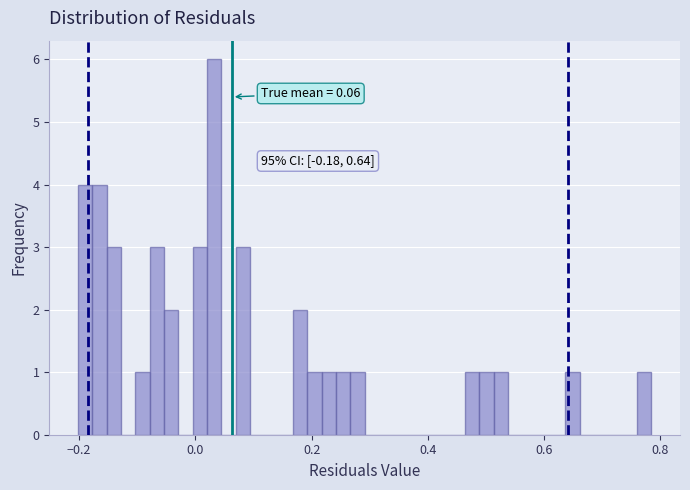

Around what value on the x-axis is the tallest bar? Give the approximate position of its centre, as read against the axis.

0.04